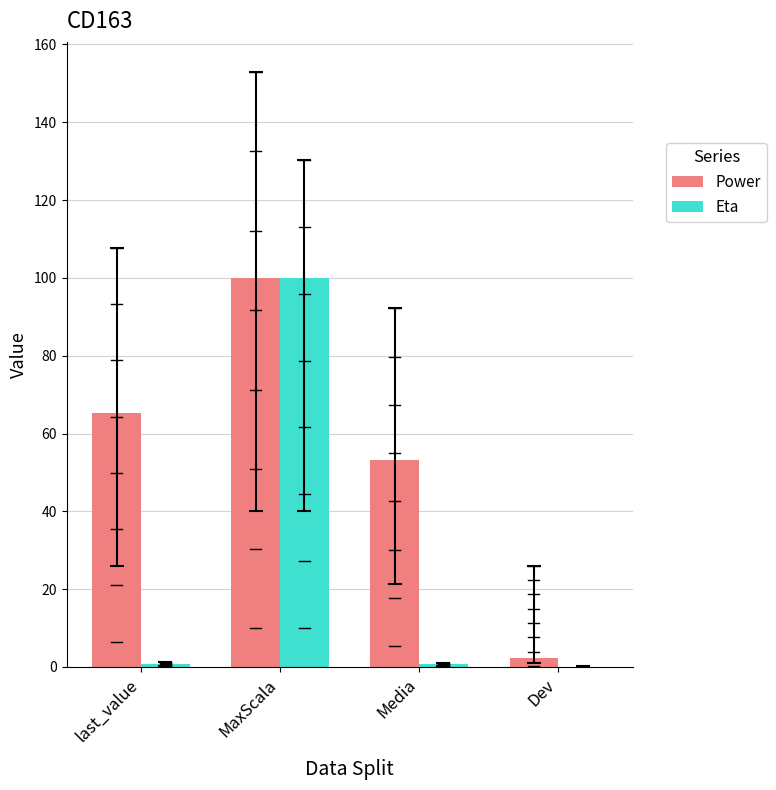

How many distinct data groups are displayed?

2